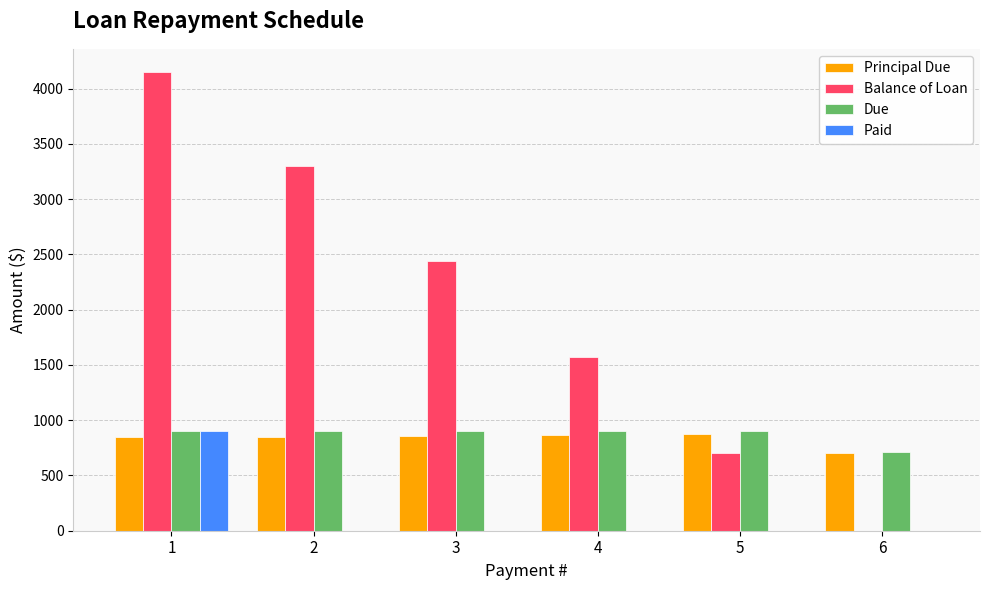

What is the greatest value displayed?

4151.8